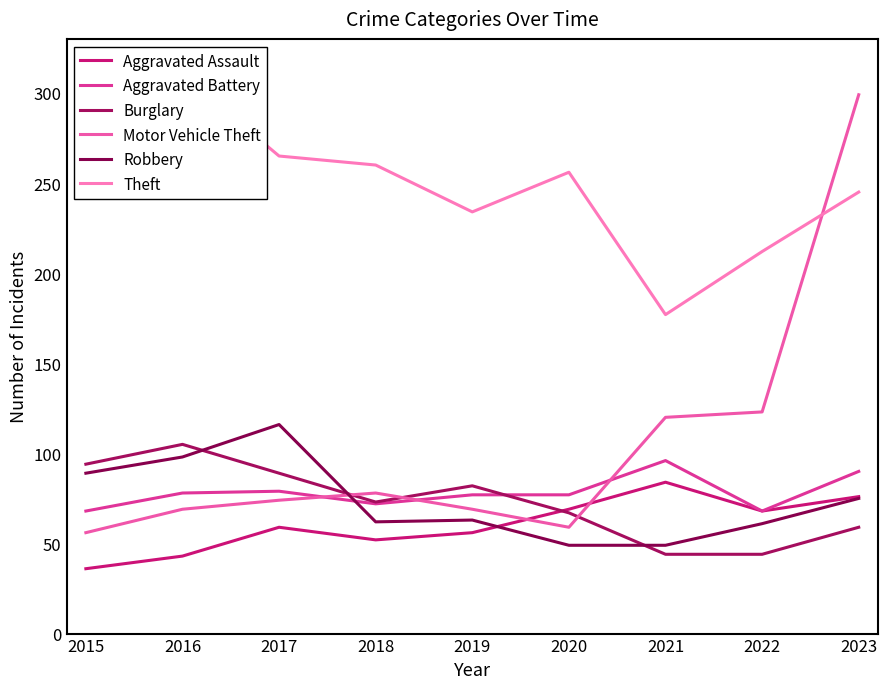

What is the average value of the Robbery series?

74